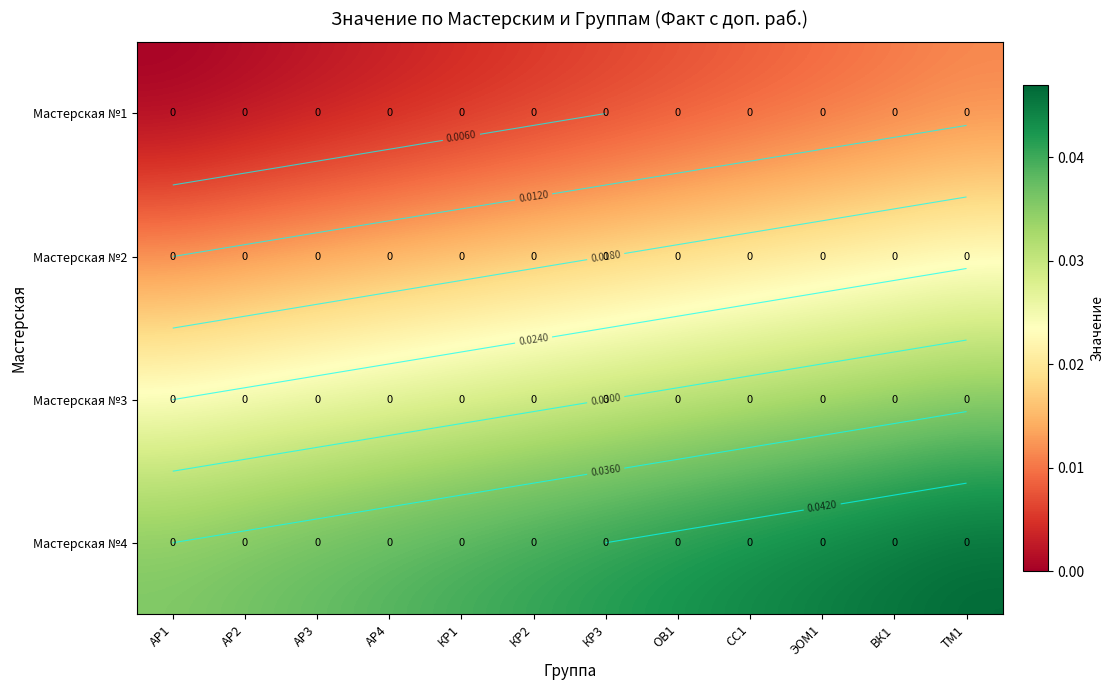

At which label does Мастерская №3 reach its minimum?

АР1